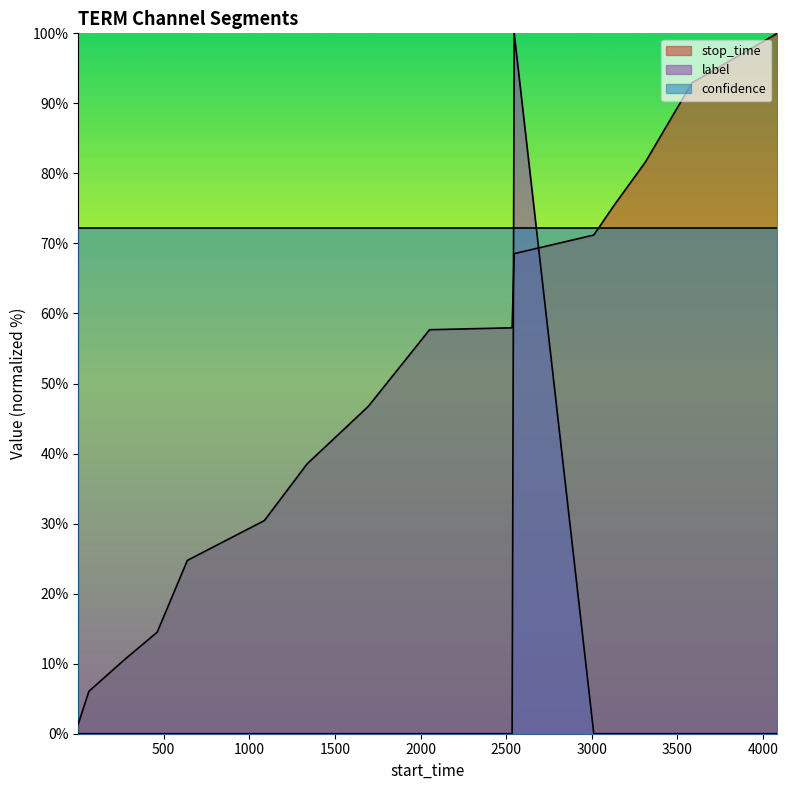

How many values in the stop_time series exceed 57?

8